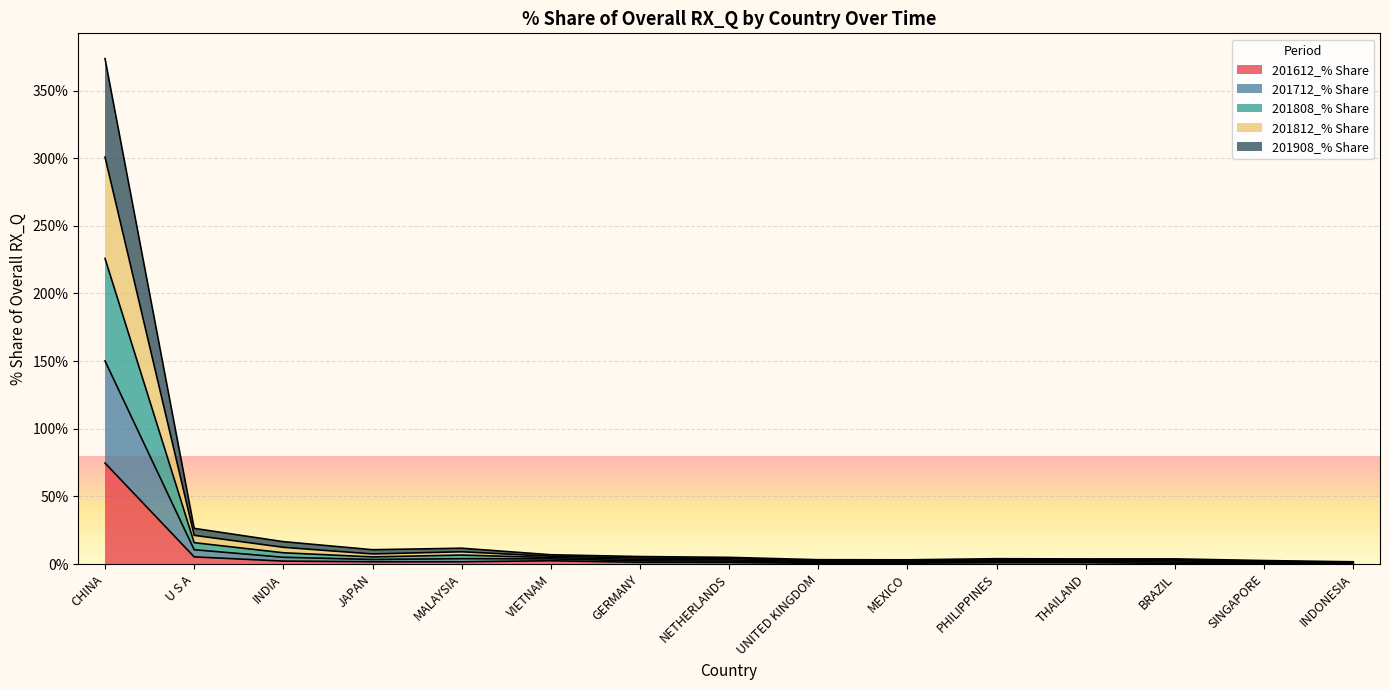

At which category does 201812_% Share reach its first local valley?

JAPAN